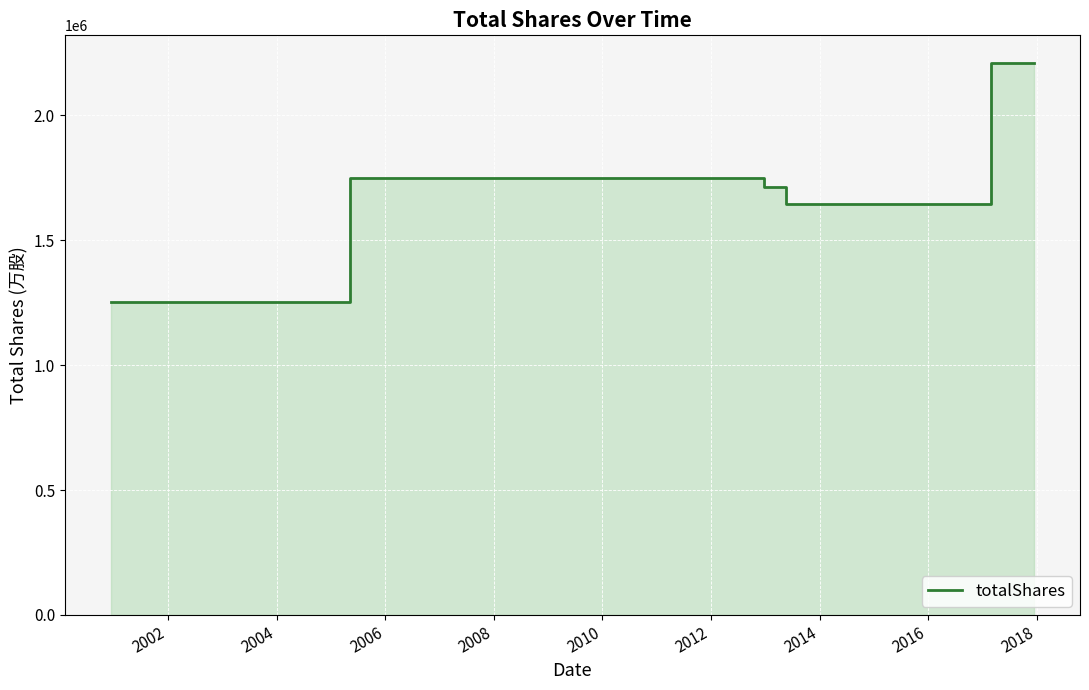

What is the smallest value displayed?

1251200.0